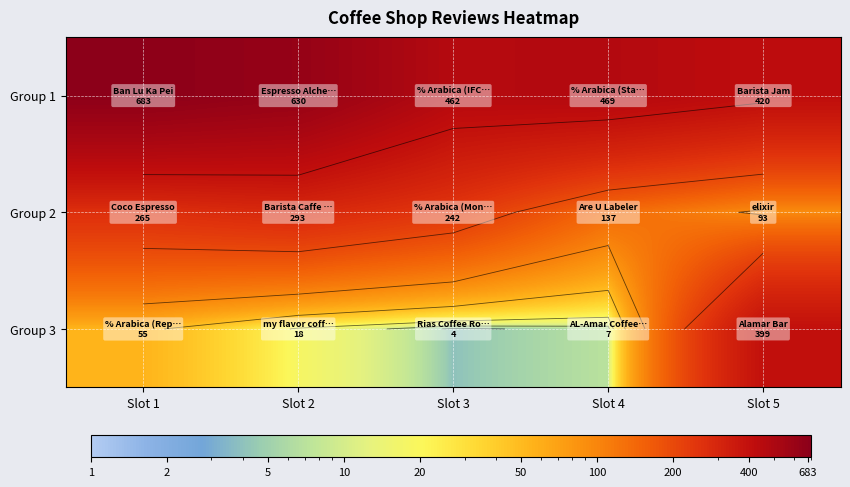

Count the number of categories in the chart.

5